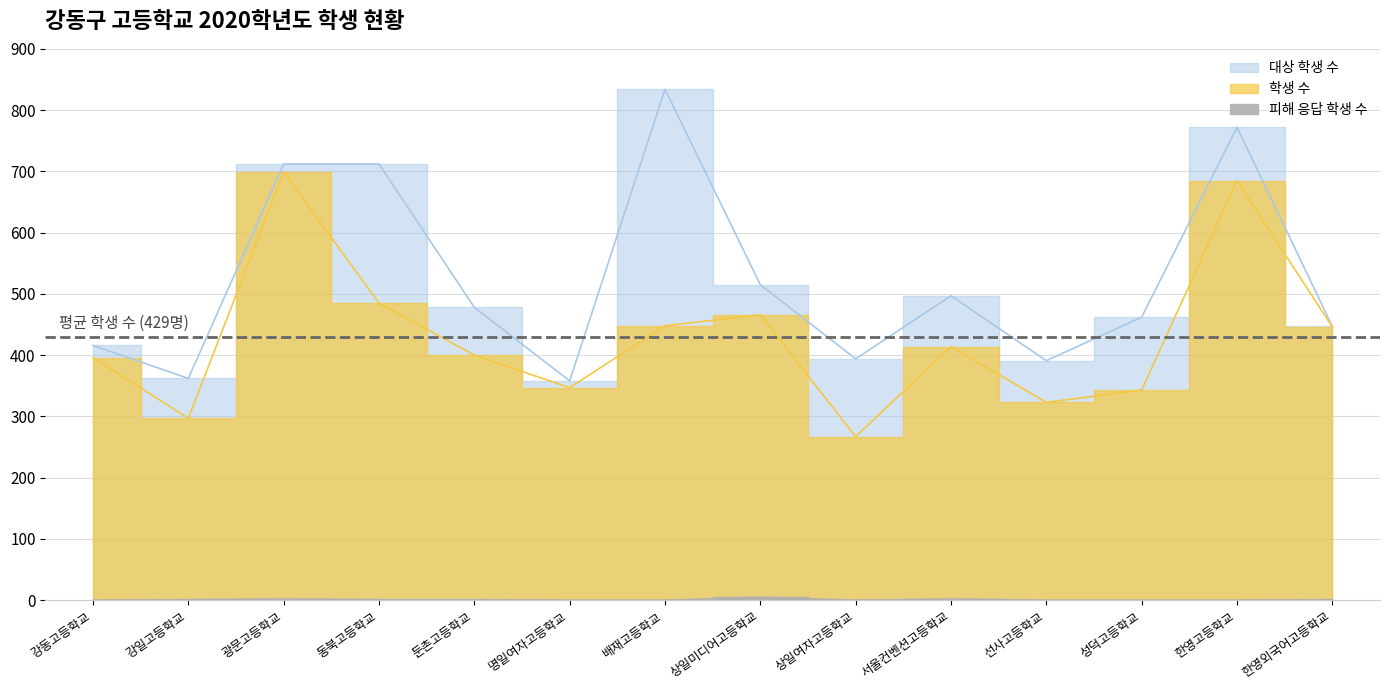

How many lines are shown in the chart?

3